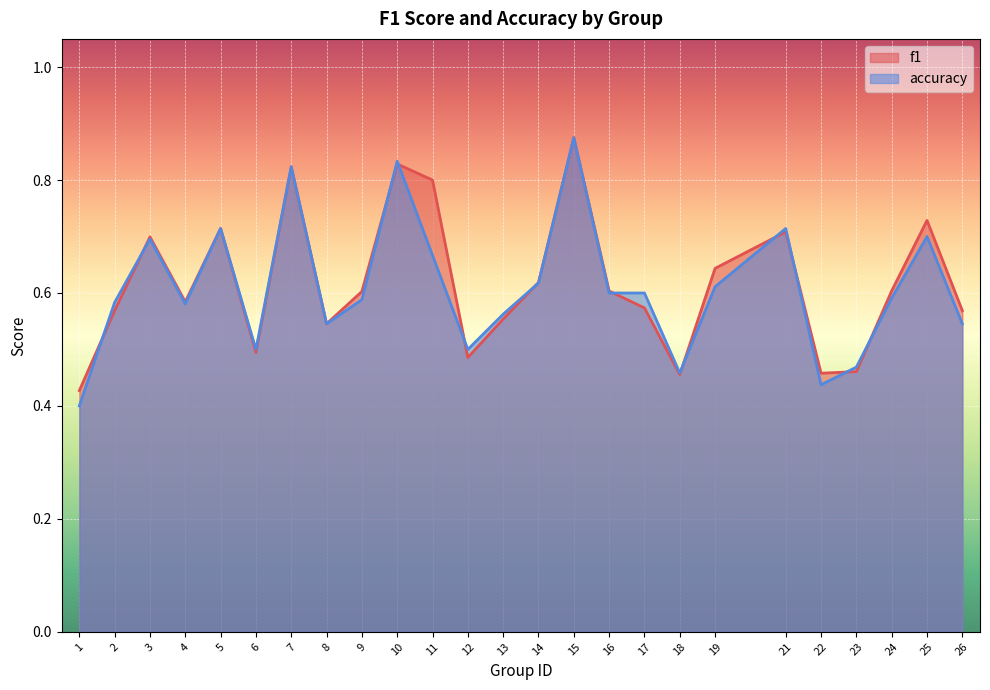

Reading right to left, extract all data points from this chart.

f1: 0.6	0.7	0.6	0.5	0.5	0.7	0.6	0.5	0.6	0.6	0.9	0.6	0.6	0.5	0.8	0.8	0.6	0.5	0.8	0.5	0.7	0.6	0.7	0.6	0.4
accuracy: 0.5	0.7	0.6	0.5	0.4	0.7	0.6	0.5	0.6	0.6	0.9	0.6	0.6	0.5	0.7	0.8	0.6	0.5	0.8	0.5	0.7	0.6	0.7	0.6	0.4